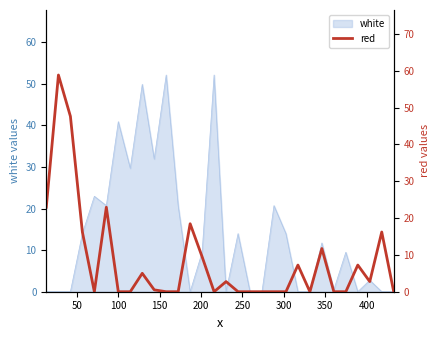

What is the highest value of the white series?

52.1